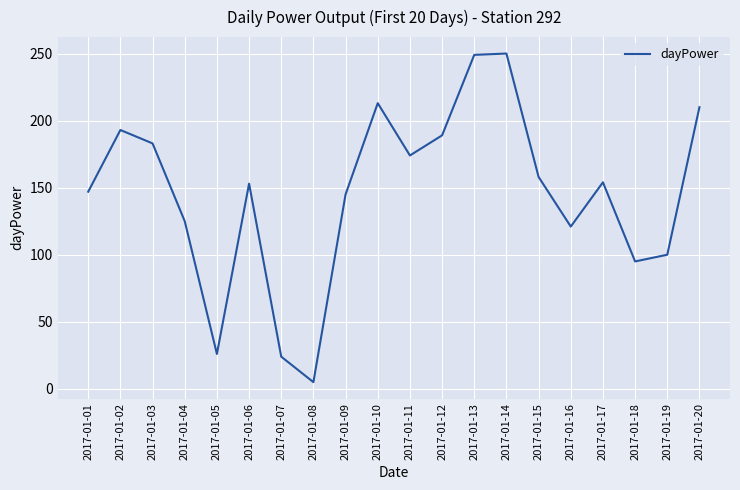

What is the difference between the second highest and minimum values?

244